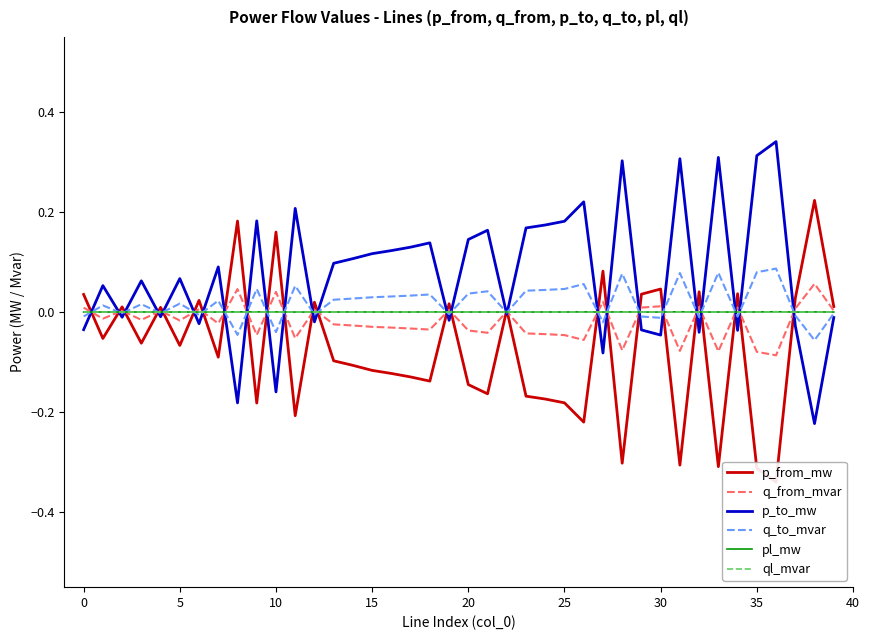

What is the difference between the second highest and minimum values in the p_to_mw series?

0.5